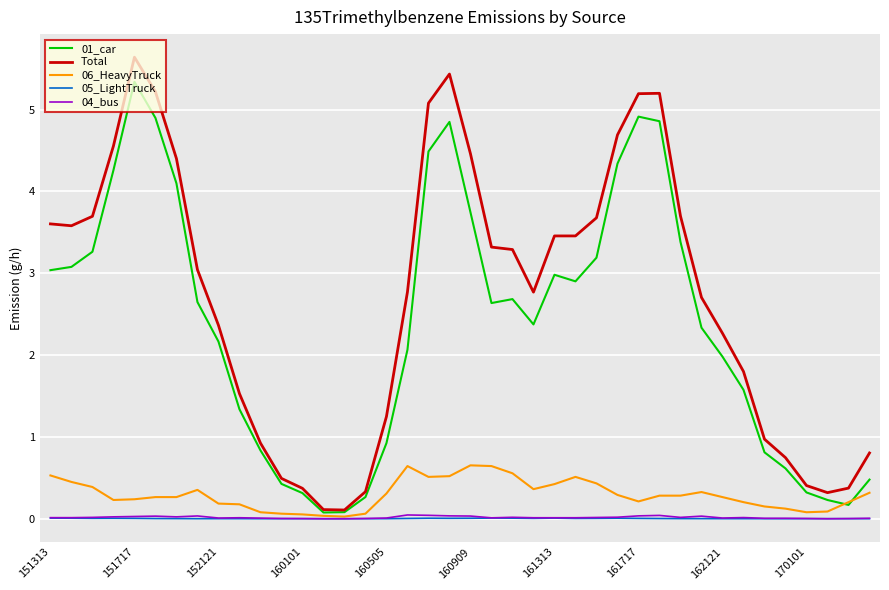

Which series has the largest total across all categories?

Total